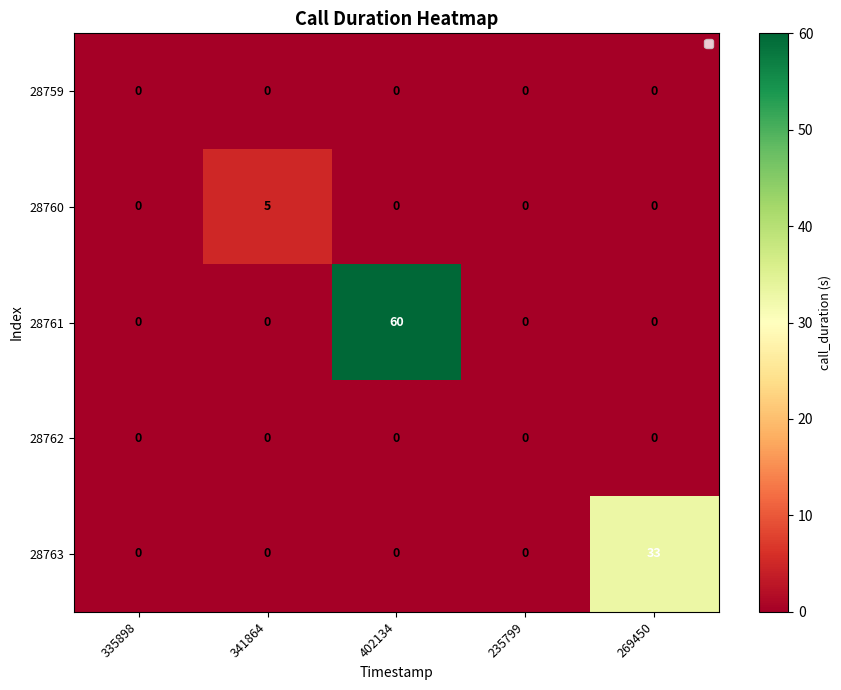

At which category is the sum across all series the highest?

402134